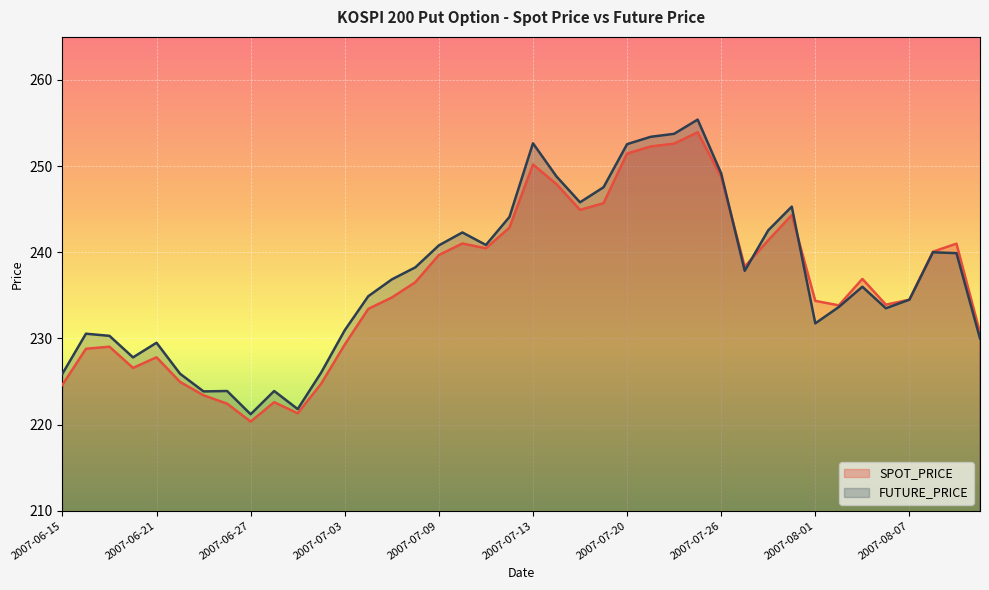

The FUTURE_PRICE series shows 383.9 at 2007-06-26. True or false?

False